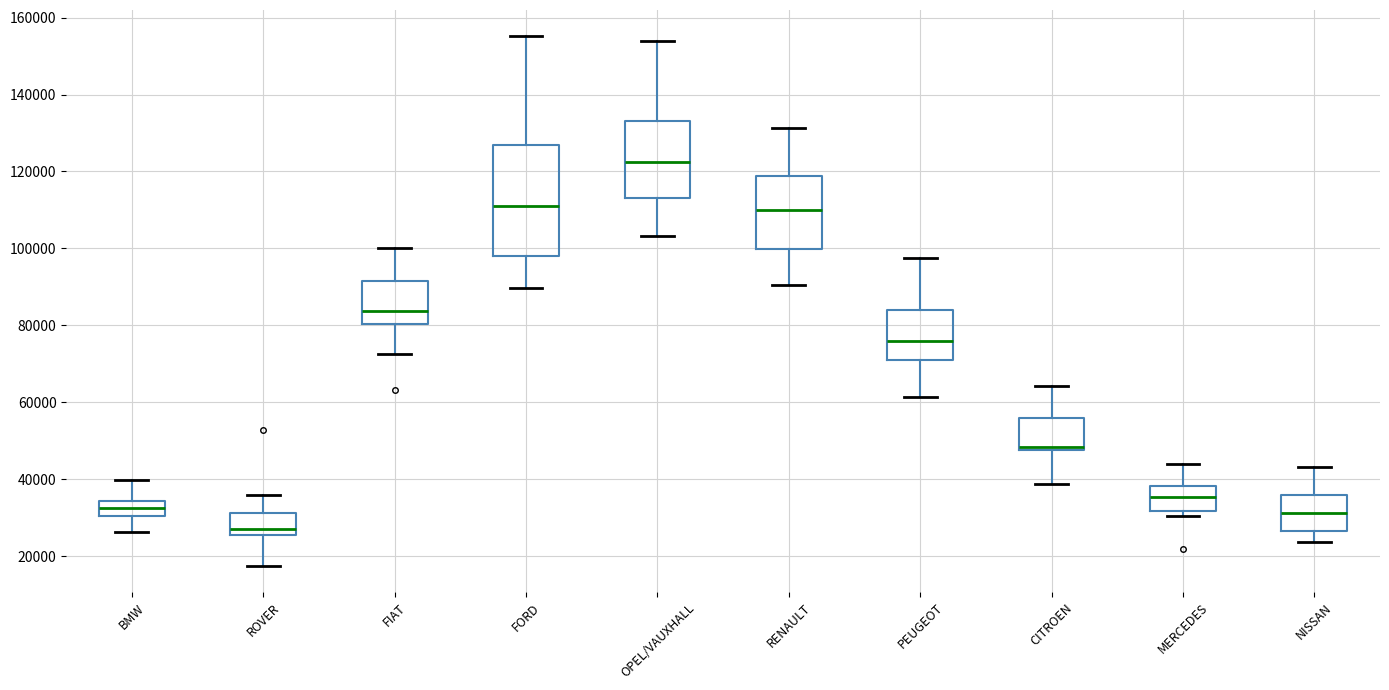

Where is the lower edge of the box for FORD on the y-axis? The values are not printed on the chart, so give them approximately, as read against the axis.

98000